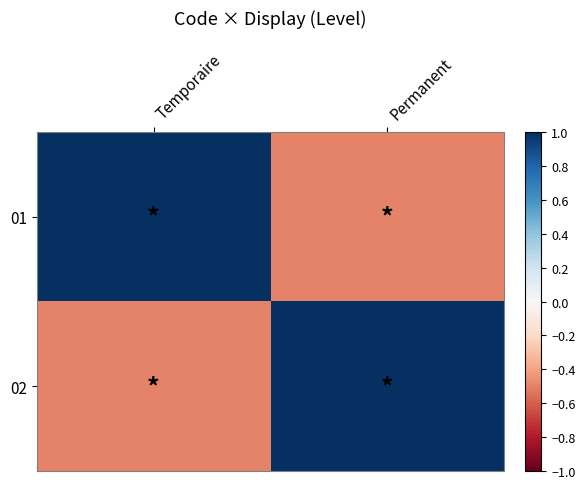

Reading left to right, list all the values displayed in this chart.

01: Temporaire=1.0	Permanent=-0.5
02: Temporaire=-0.5	Permanent=1.0